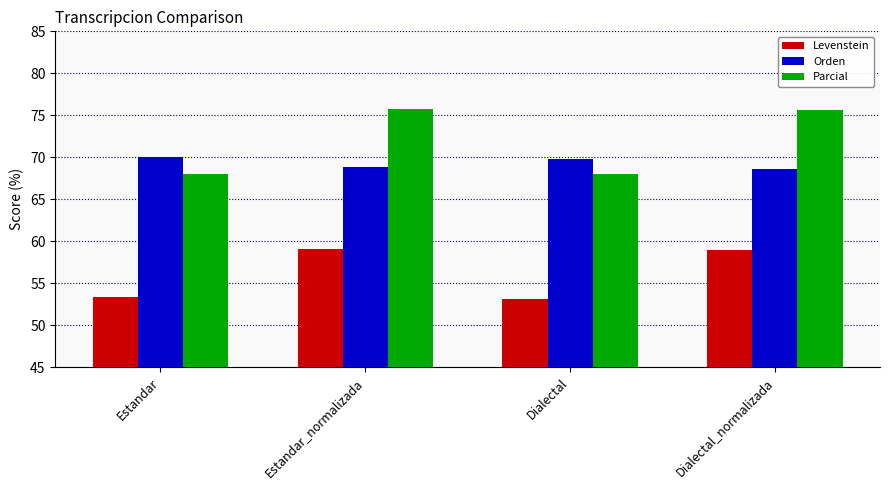

Where does the Parcial series first go above 75?

Estandar_normalizada